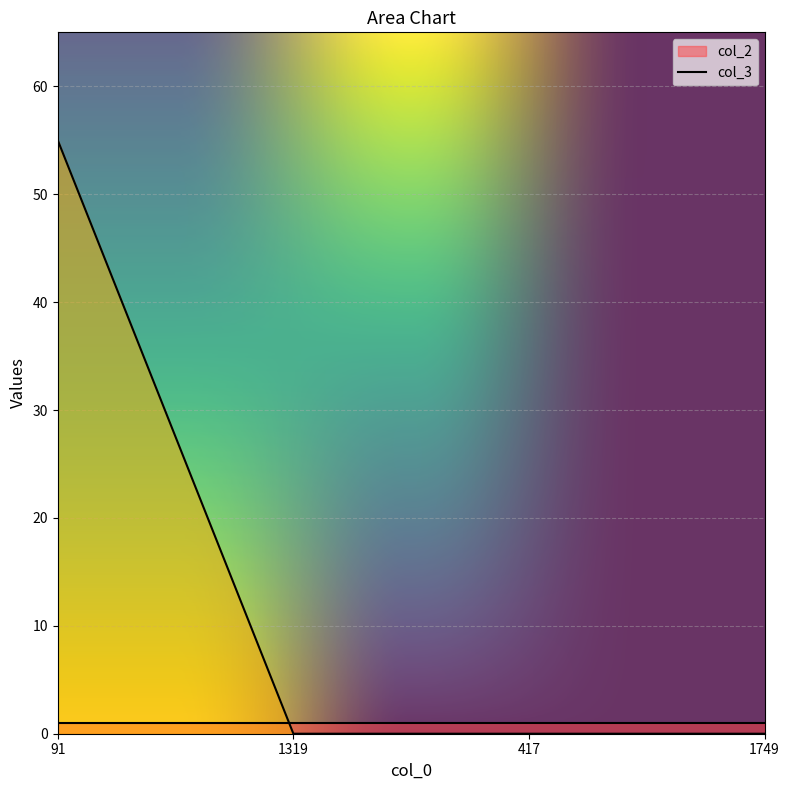

What is the difference between the maximum and minimum values?

55